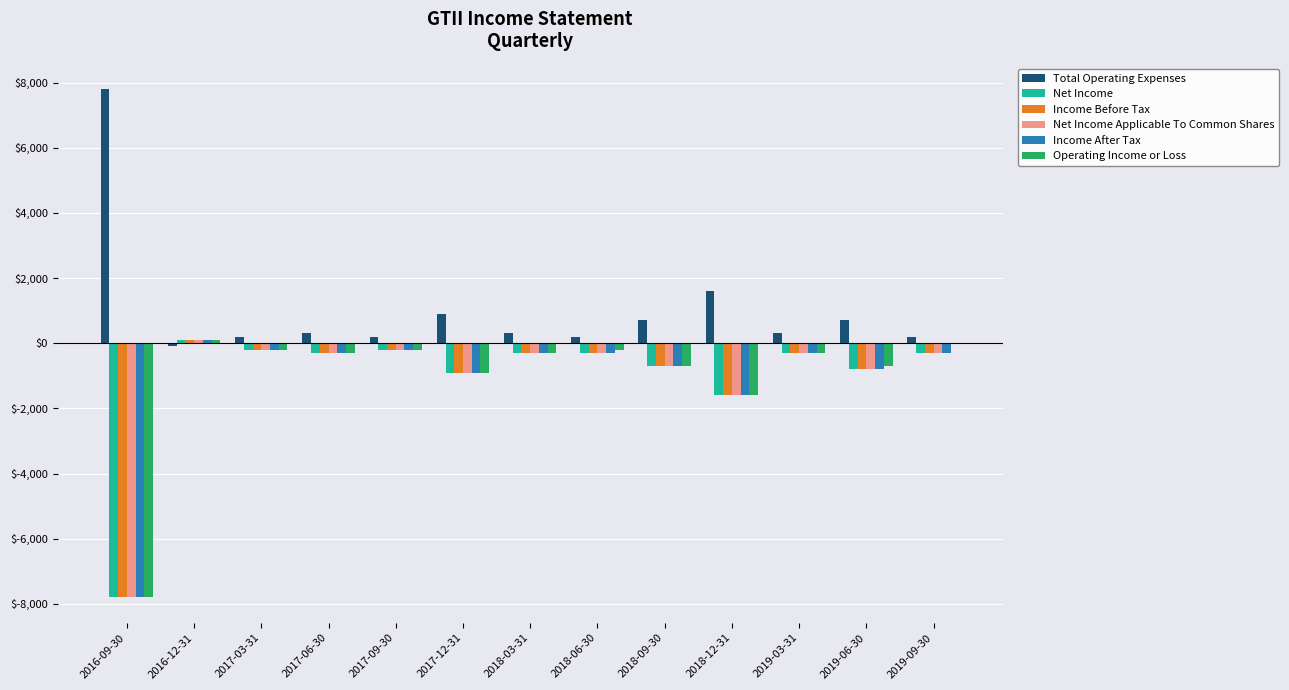

What value does the Income After Tax series have at 2017-12-31, to the nearest 100?

-900